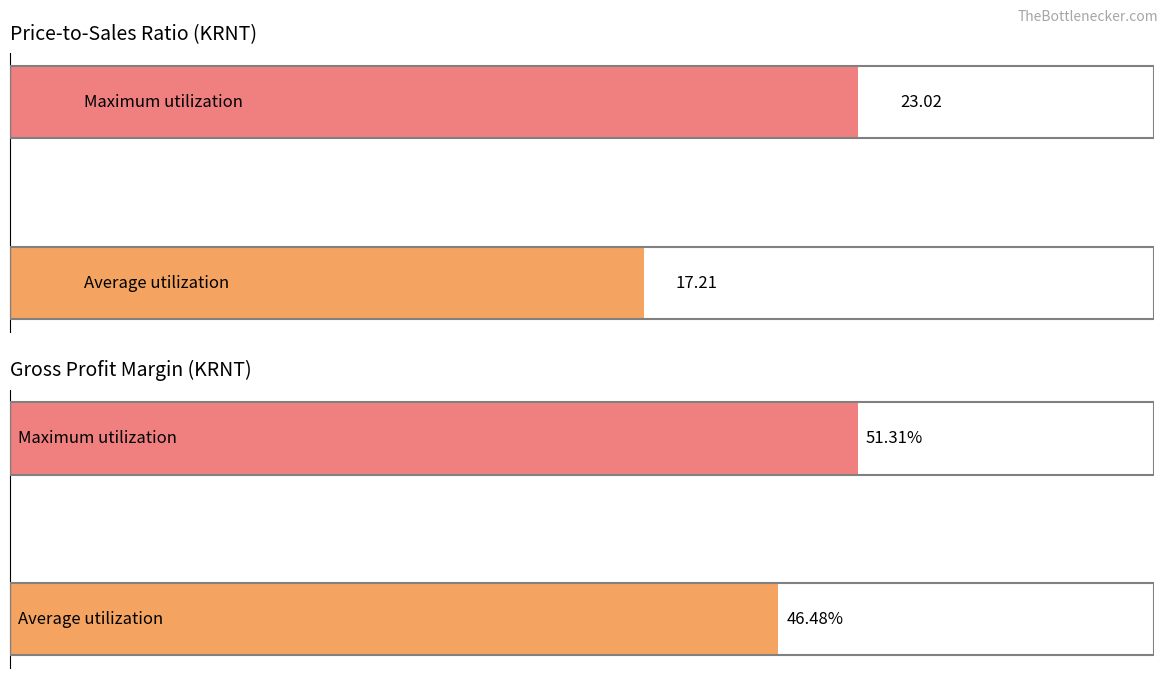

Is it true that grossProfitMargin equals 0.5 at 2018Q1?

True